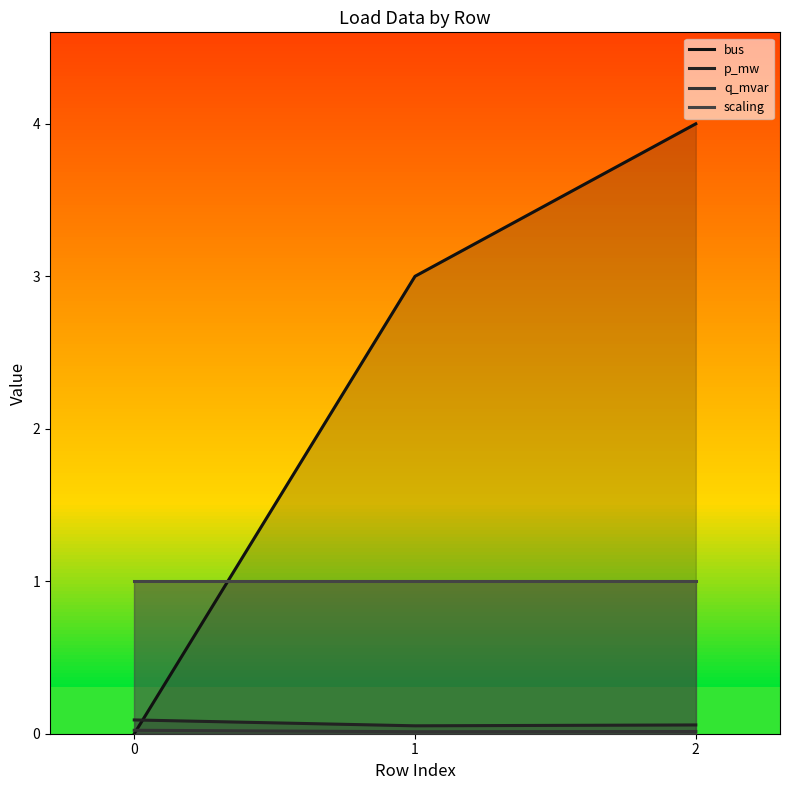

Count the number of categories in the chart.

3